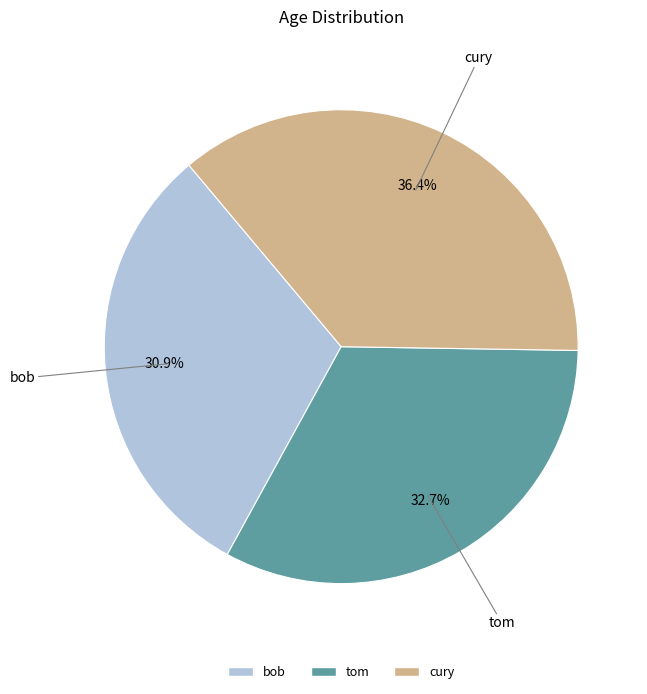

Does any single category account for the majority?

No